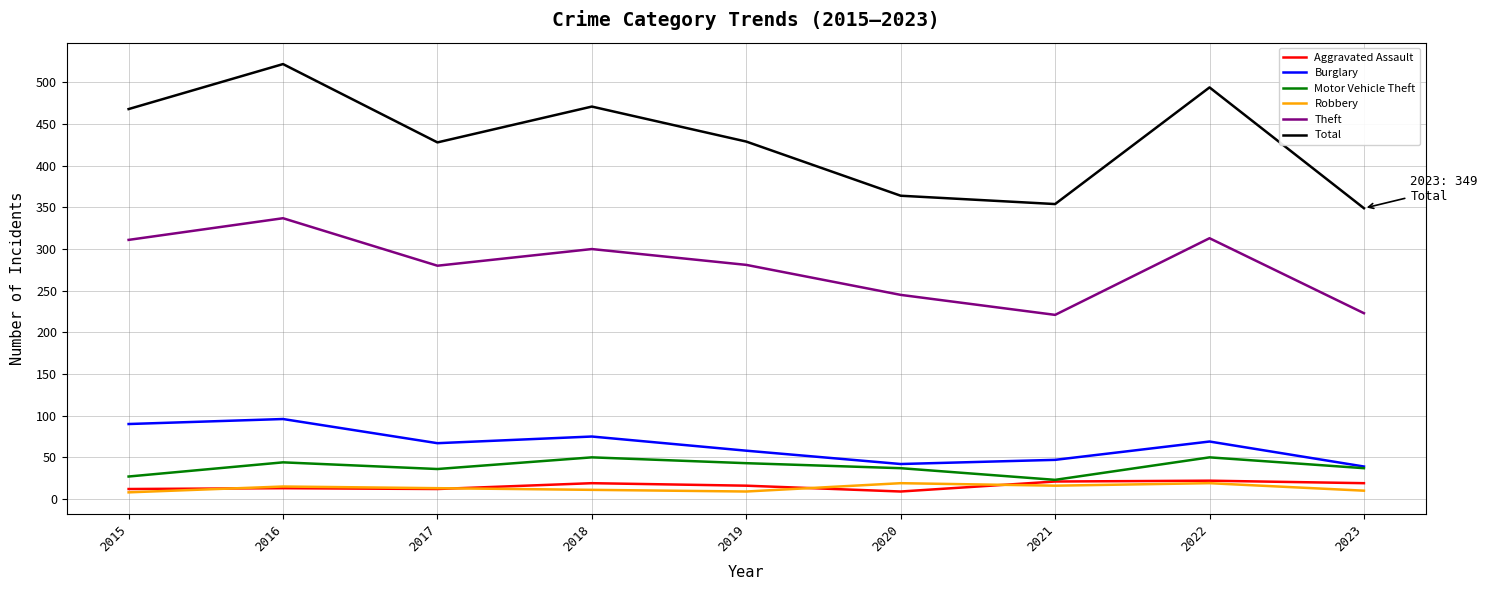

Read the Aggravated Assault value at 2017.

12